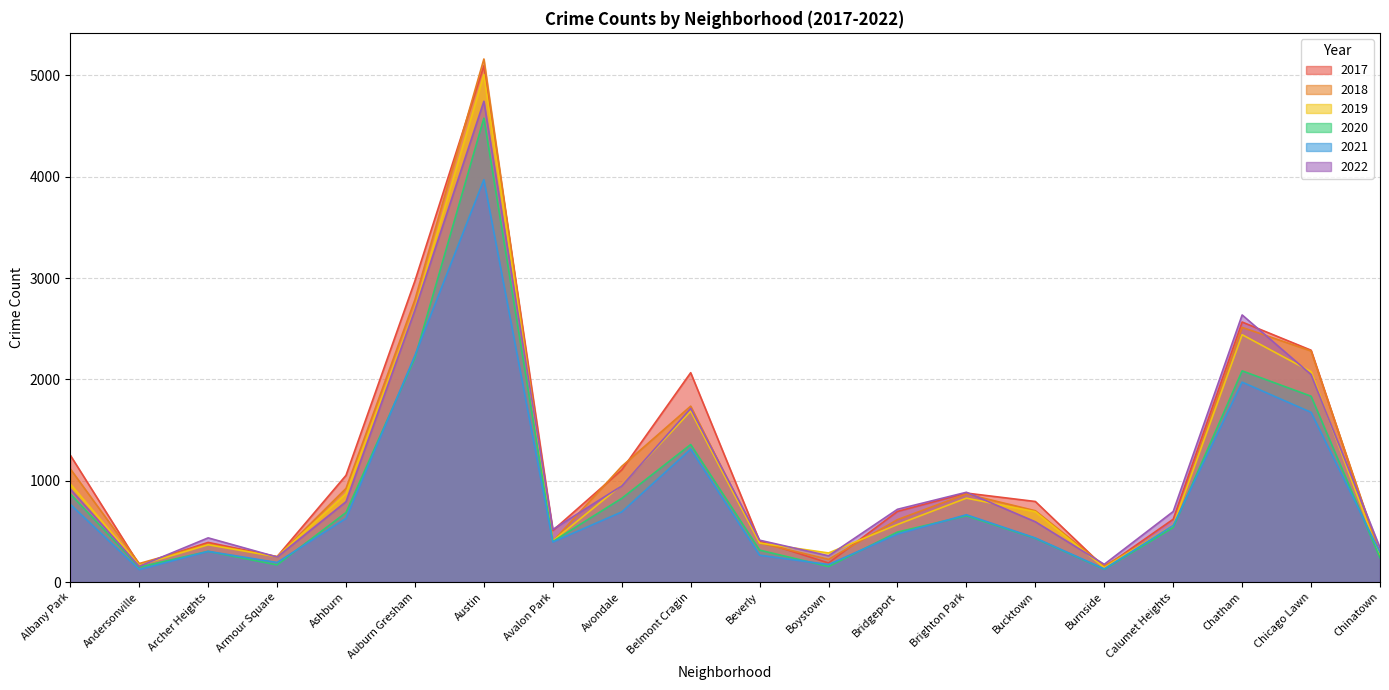

At which label is 2022 closest to 2450?

Chatham